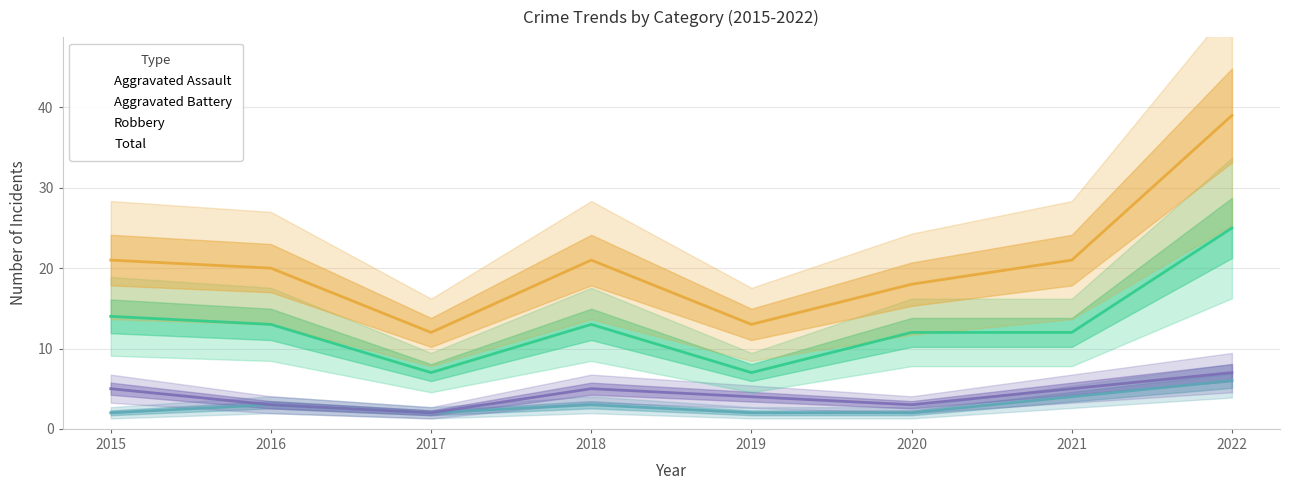

Does the chart display data point markers on the line(s)?

No